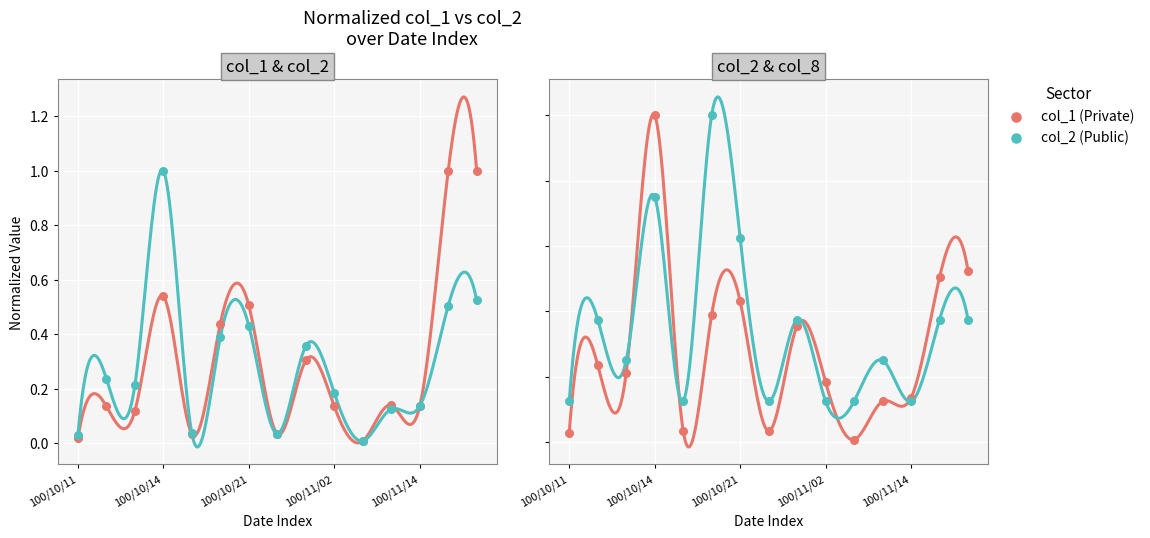

Which series reaches the maximum Y coordinate?

col_1 (Private)